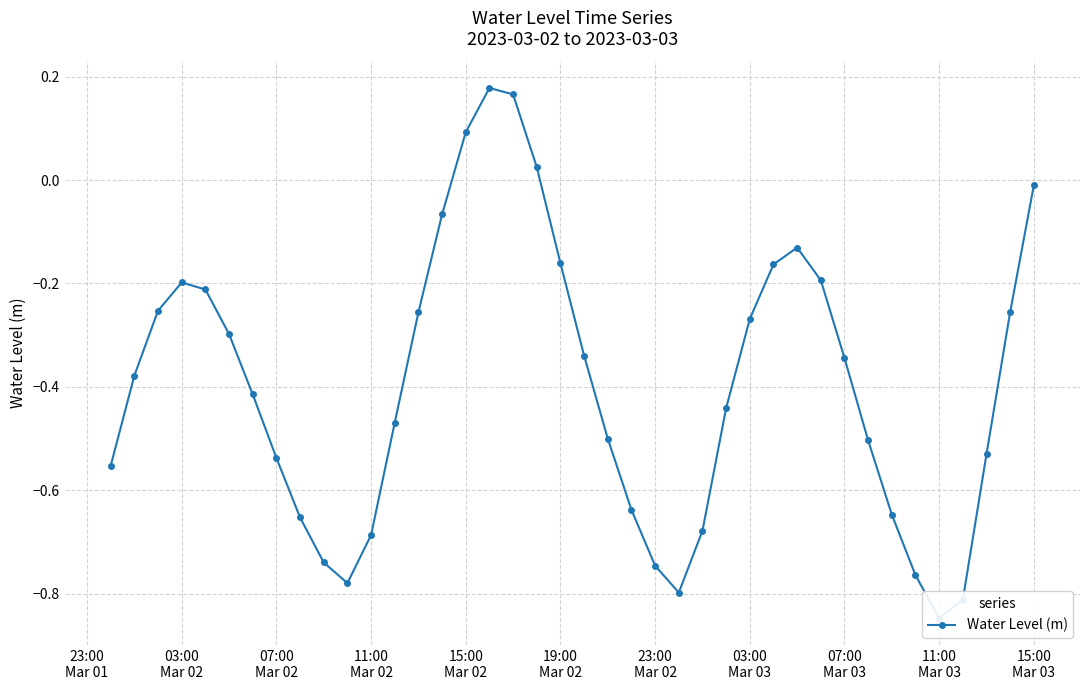

The value at 15:00
Mar 02 is -0.1. True or false?

False